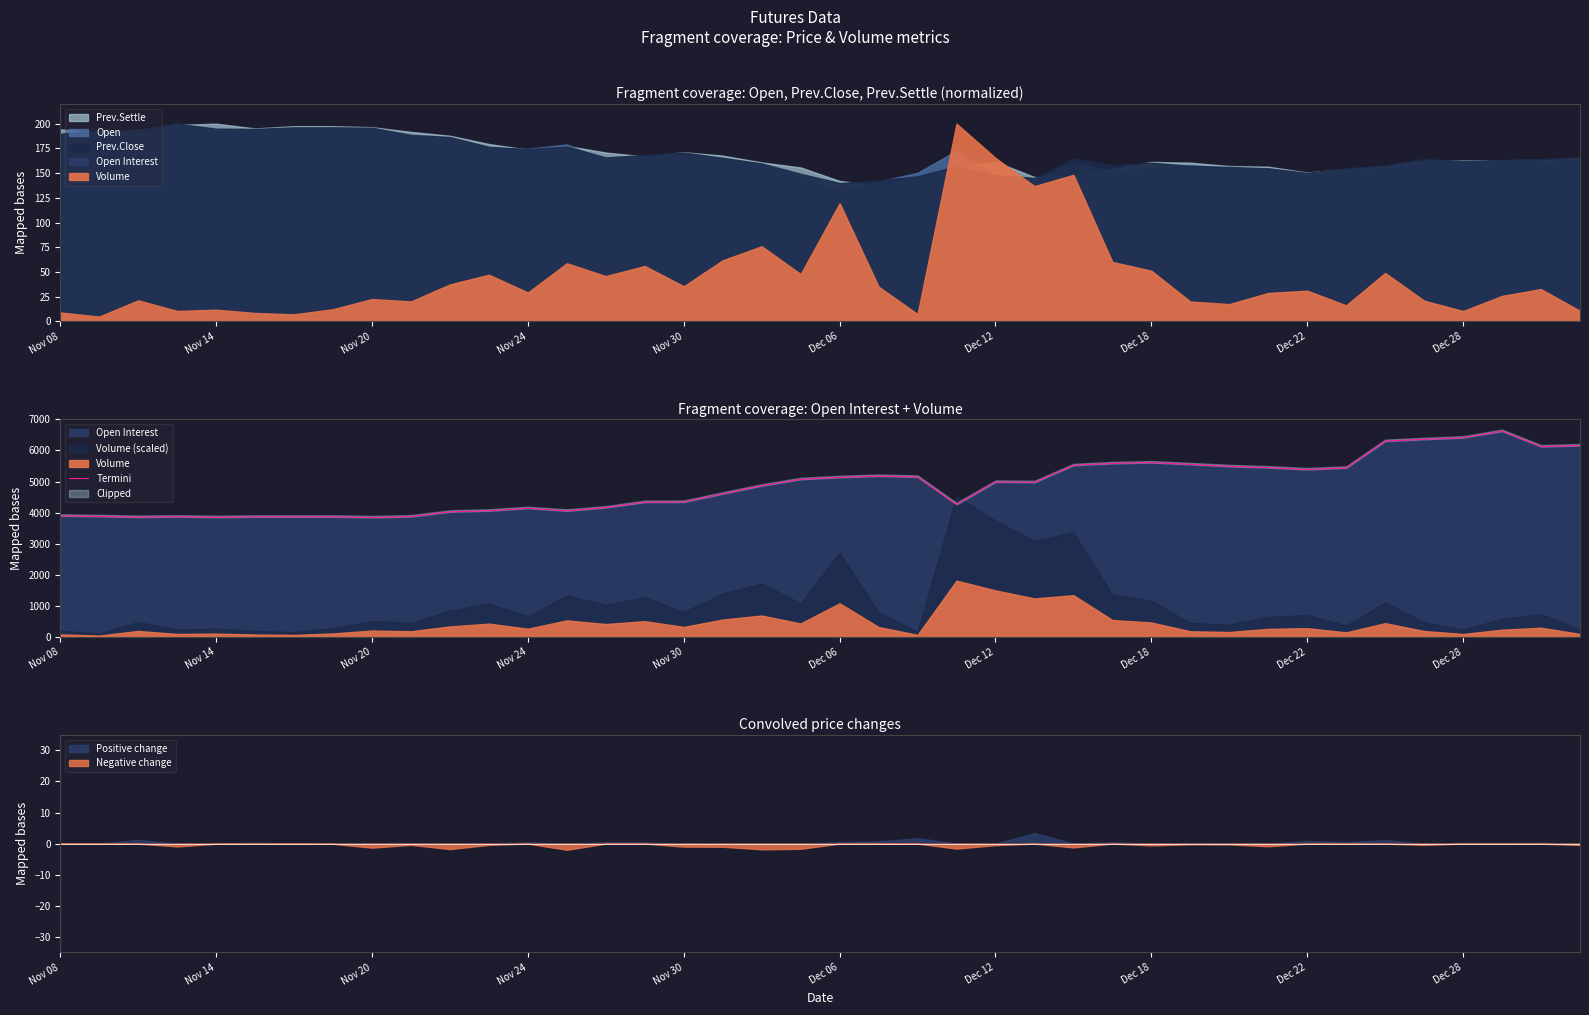

What is the maximum value shown in the chart?

6621